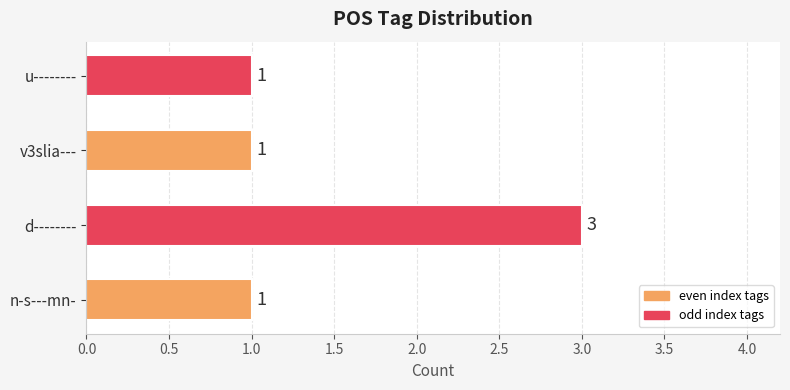

Does the chart contain any negative values?

No